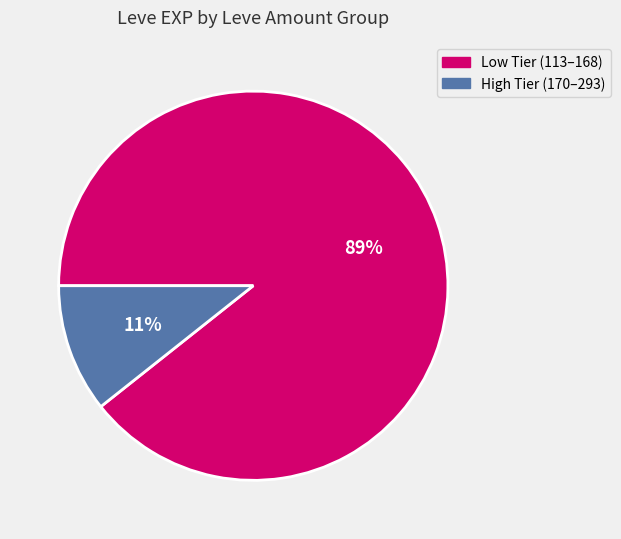

Which slice is the largest?

Low Tier (113–168)